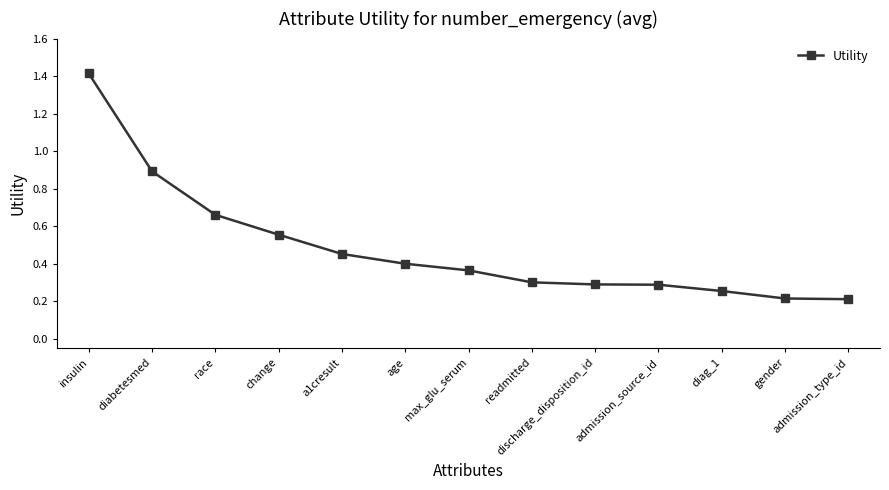

What is the change in value from diabetesmed to race?

-0.2